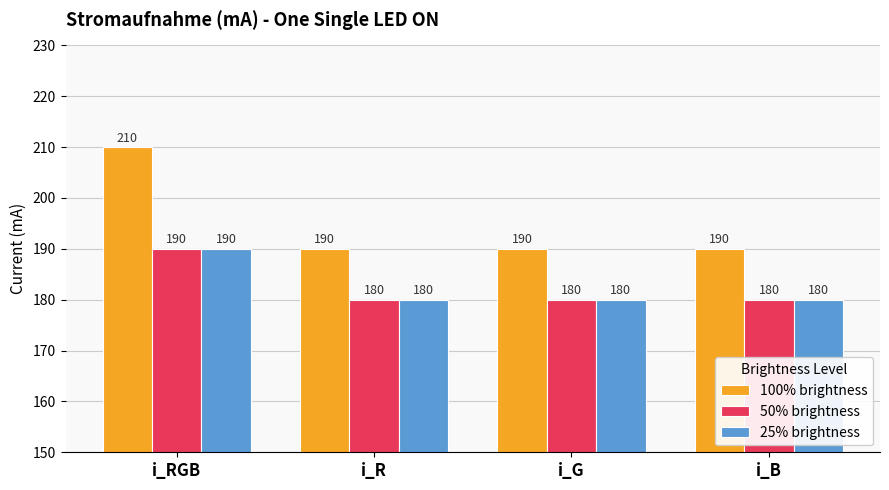

What is the value of the 100% brightness bar at the 4th from the left?

190